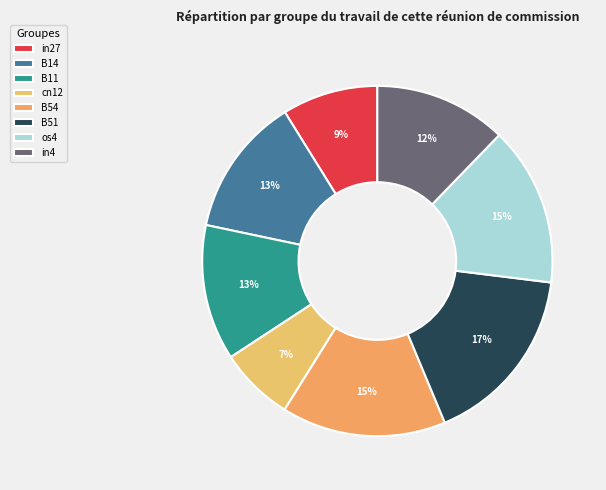

Is os4 the majority of the pie?

No